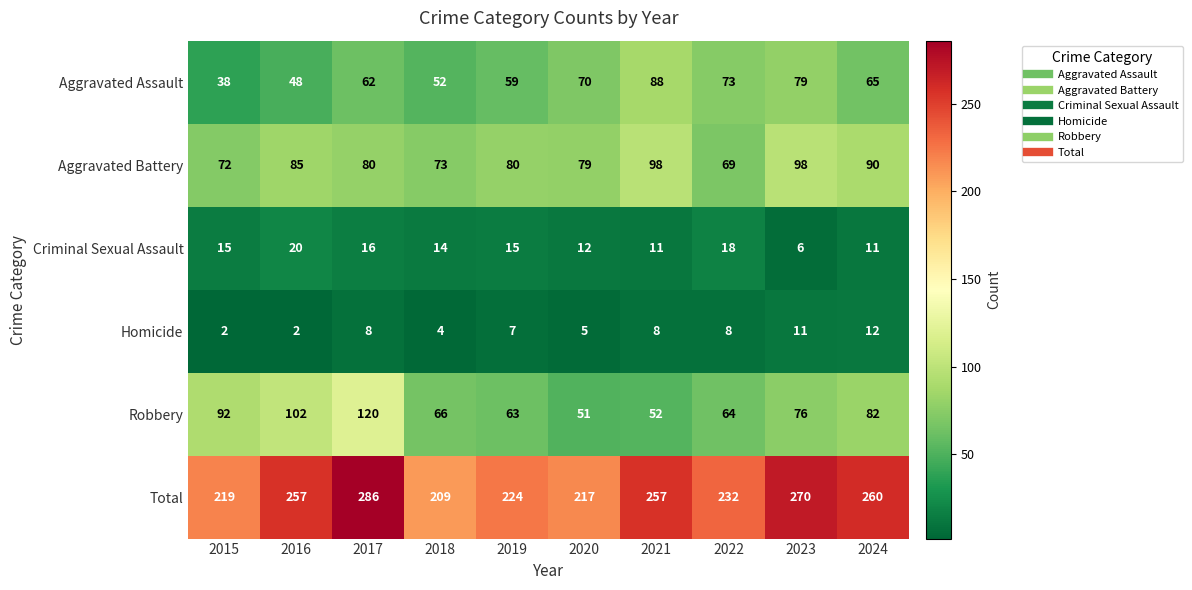

How many distinct data groups are displayed?

6